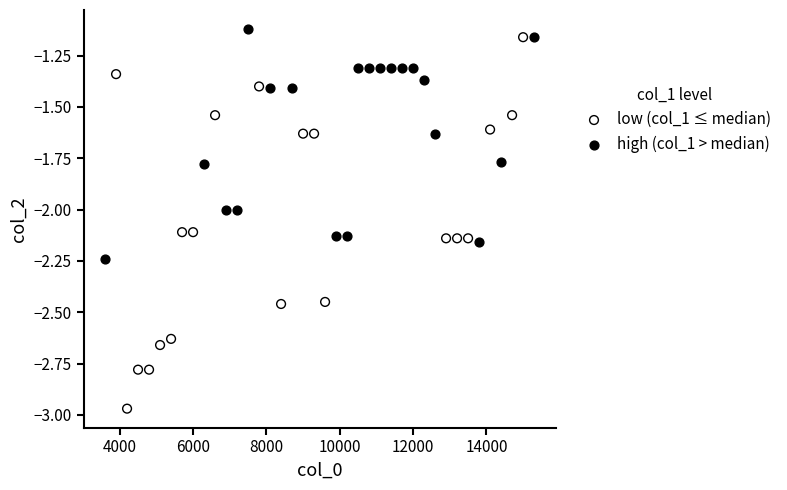

Which series contains the lowest Y value?

low (col_1 ≤ median)